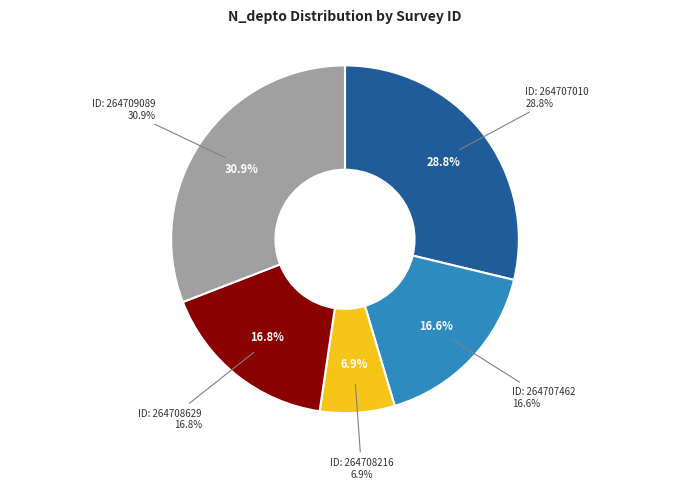

Rank the categories by value from lowest to highest.

264708216, 264707462, 264708629, 264707010, 264709089